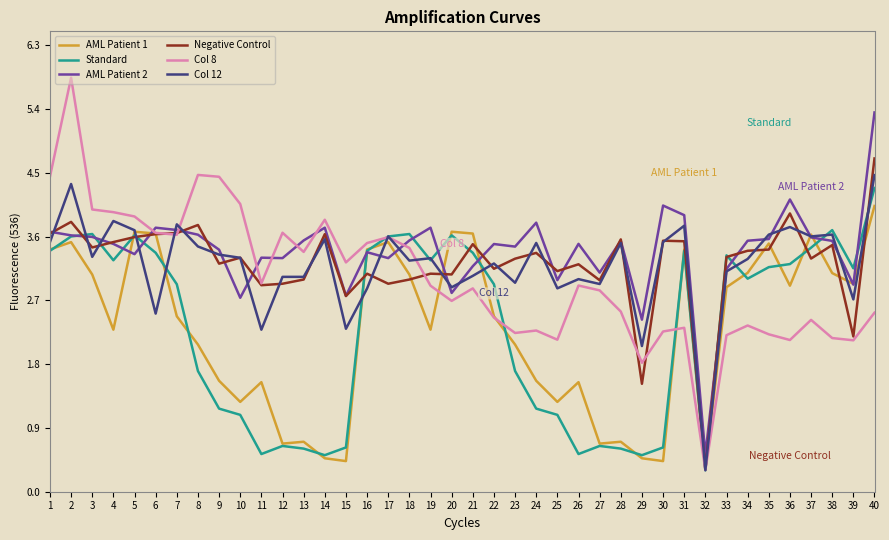

What value does the Standard series have at 28?

0.6